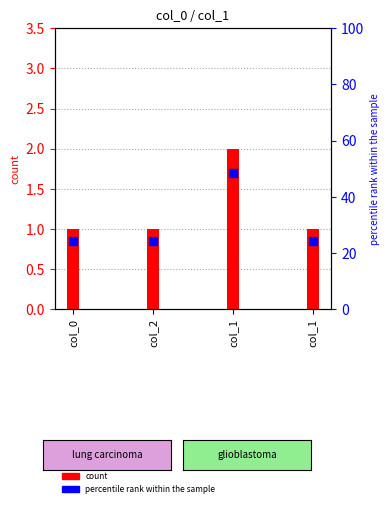

Which series contains the lowest Y value?

col_1 percentile rank